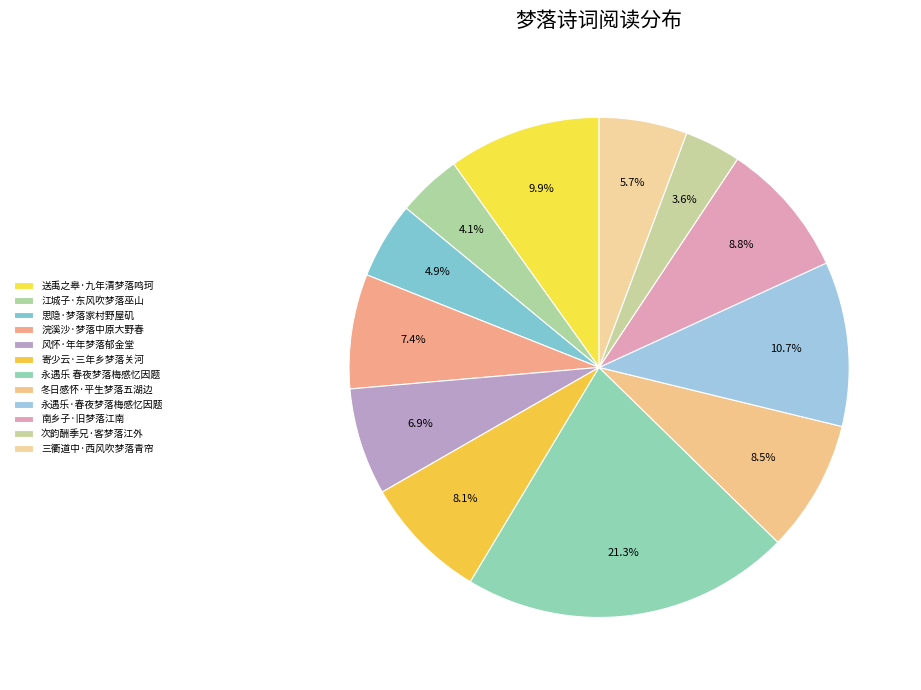

Is it true that 风怀·年年梦落郁金堂 is 7% of the pie?

True